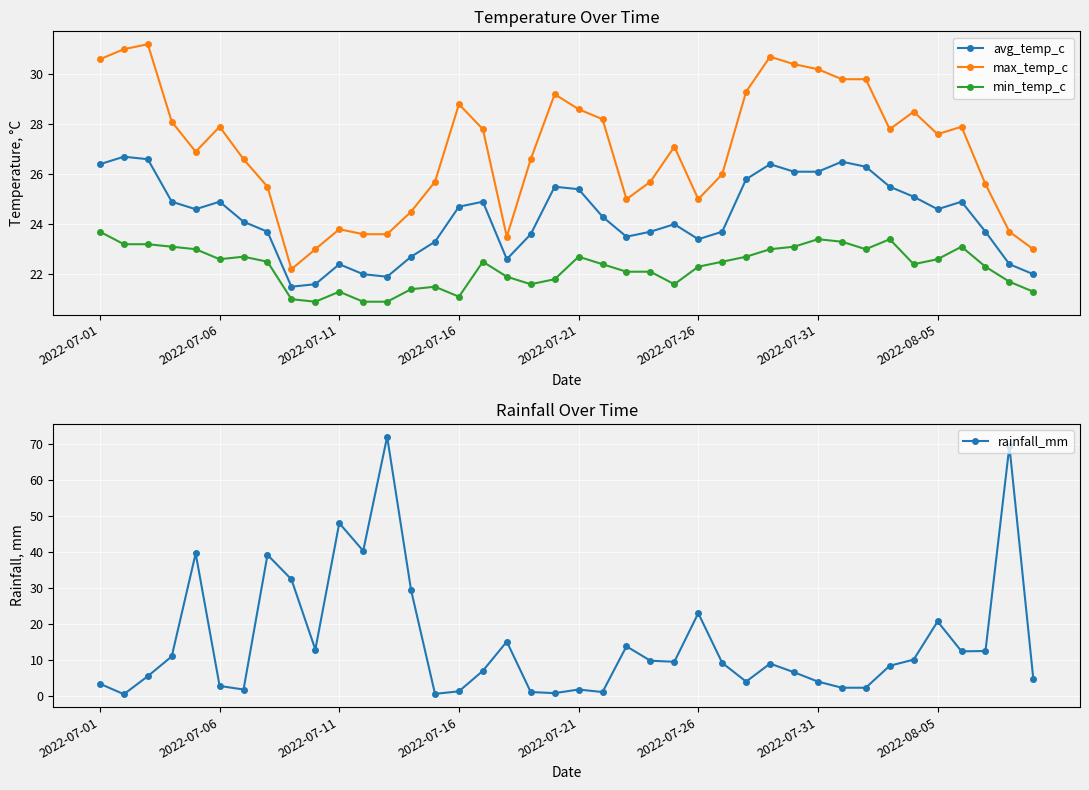

What is the difference between the second highest and second lowest values in the rainfall_mm series?

68.8